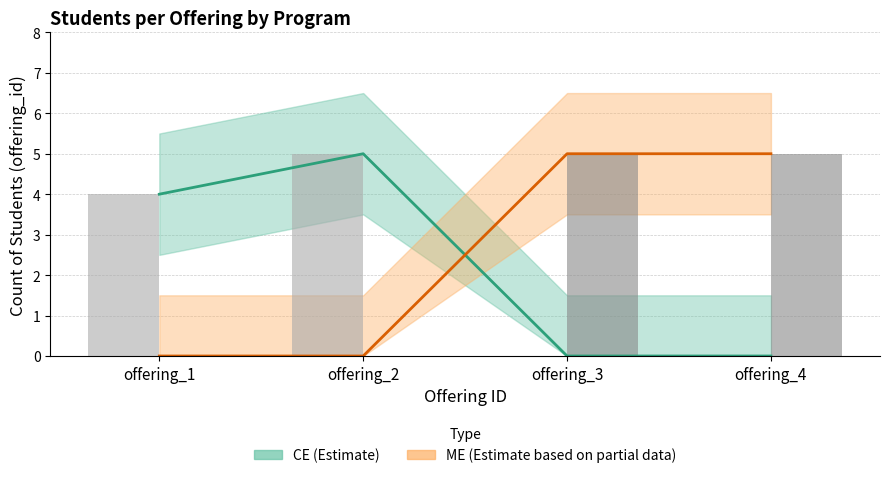

The value of ME count at offering_3 is 5. True or false?

True